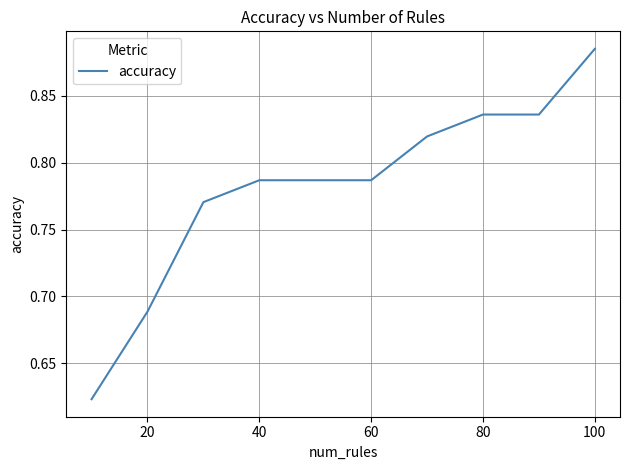

What is the difference between the maximum and minimum values?

0.3